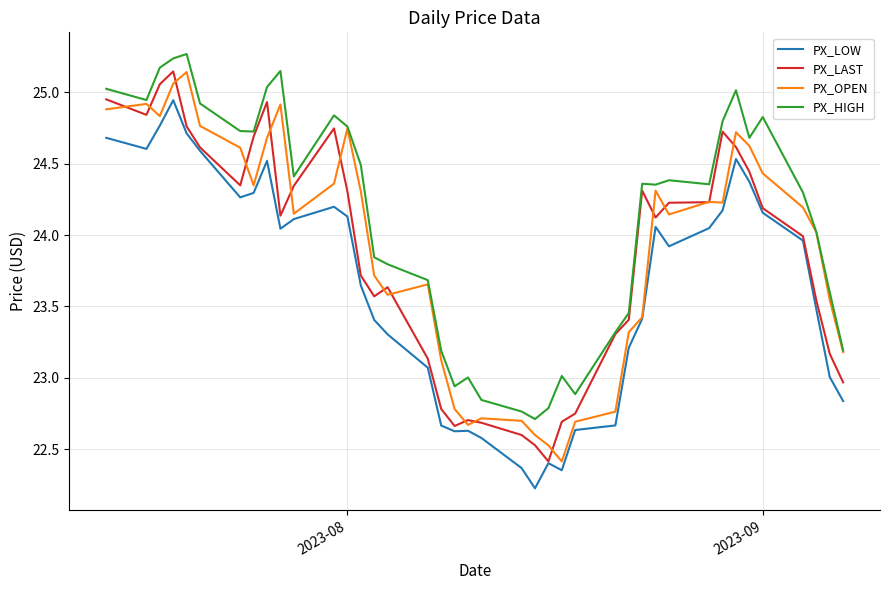

Which series has the largest total across all categories?

PX_HIGH